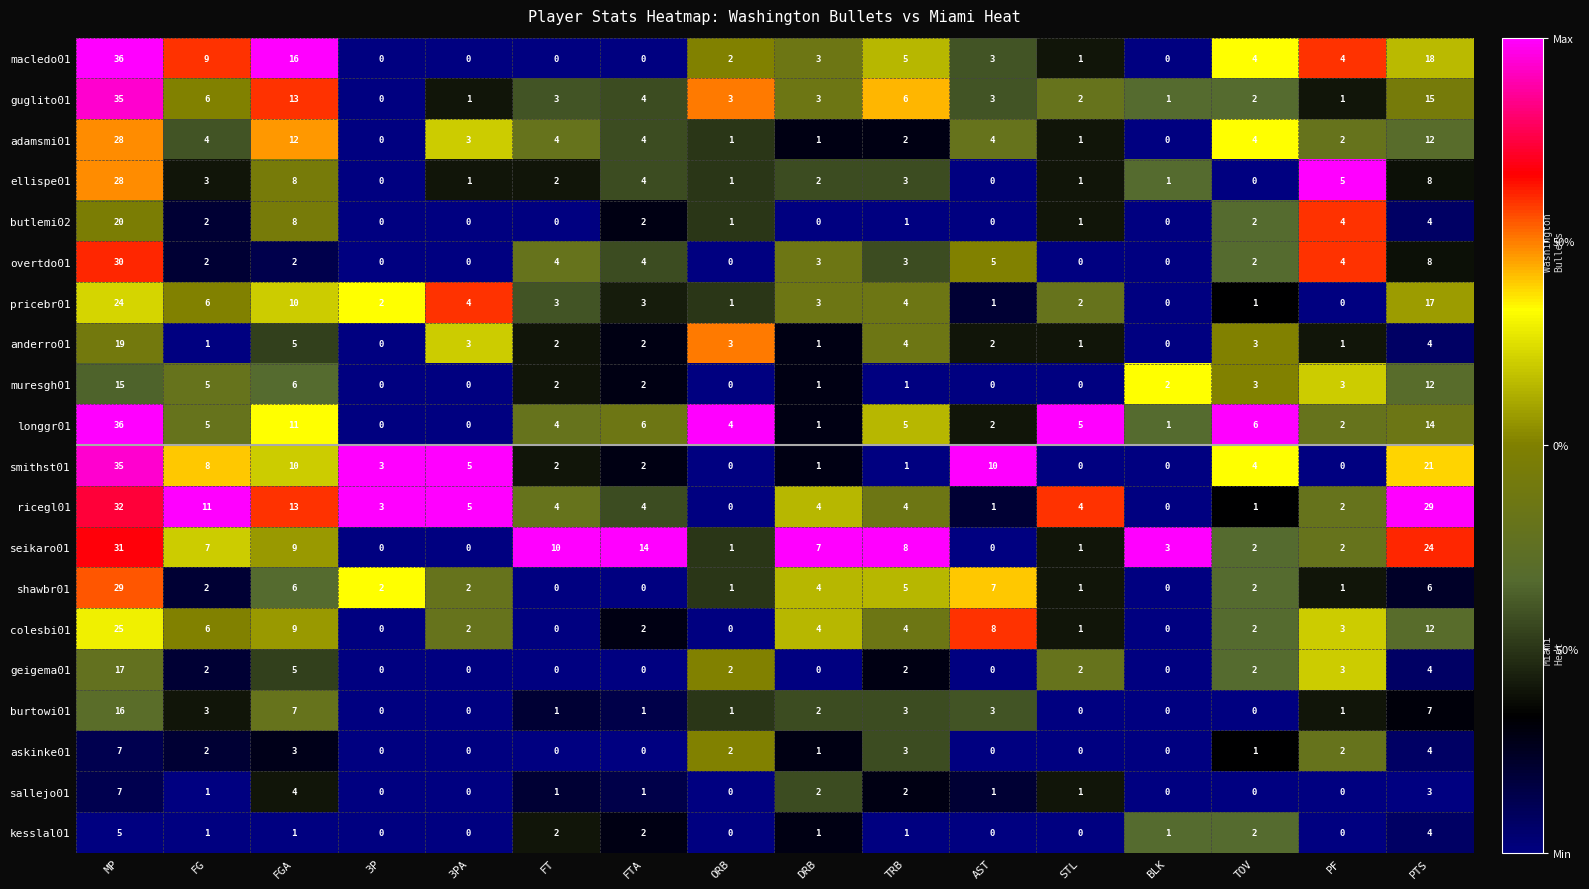

Which series changed the most between 3PA and TOV?

longgr01